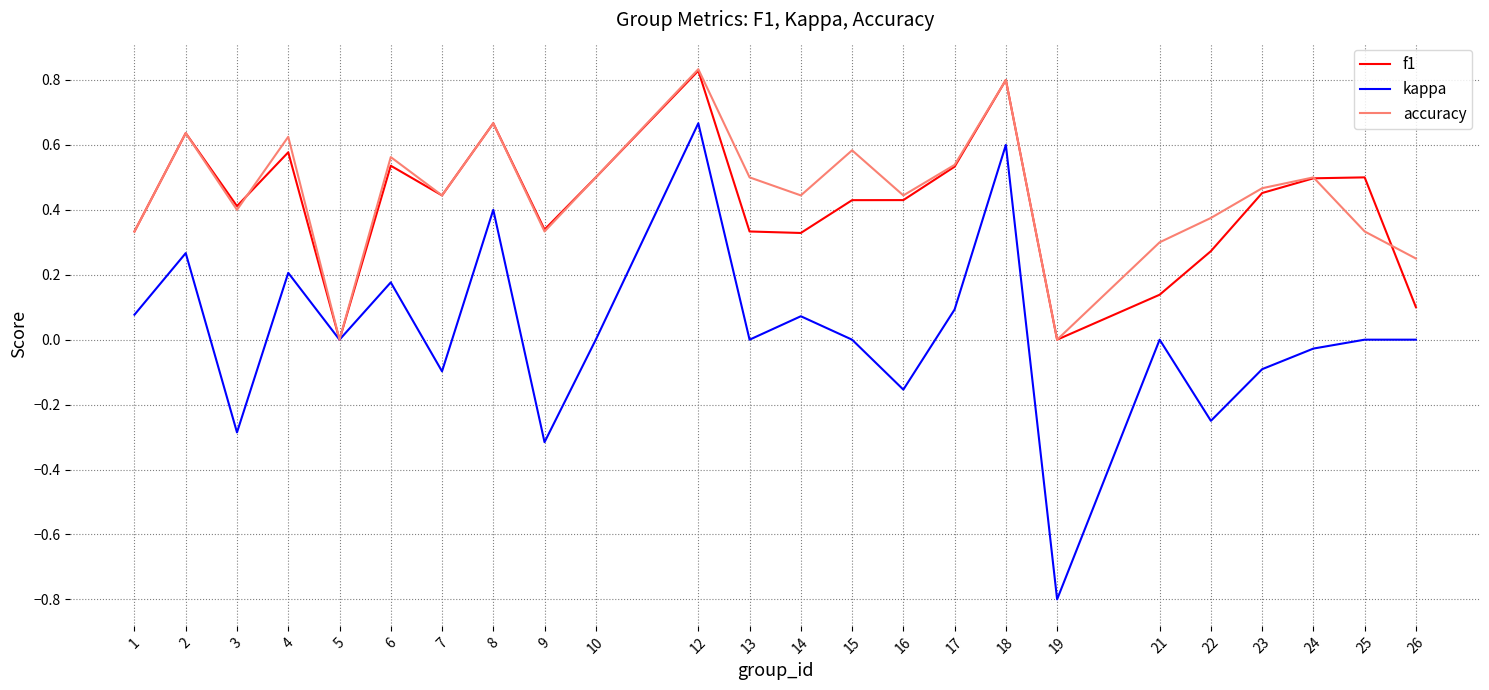

What is the minimum value shown in the chart?

-0.8